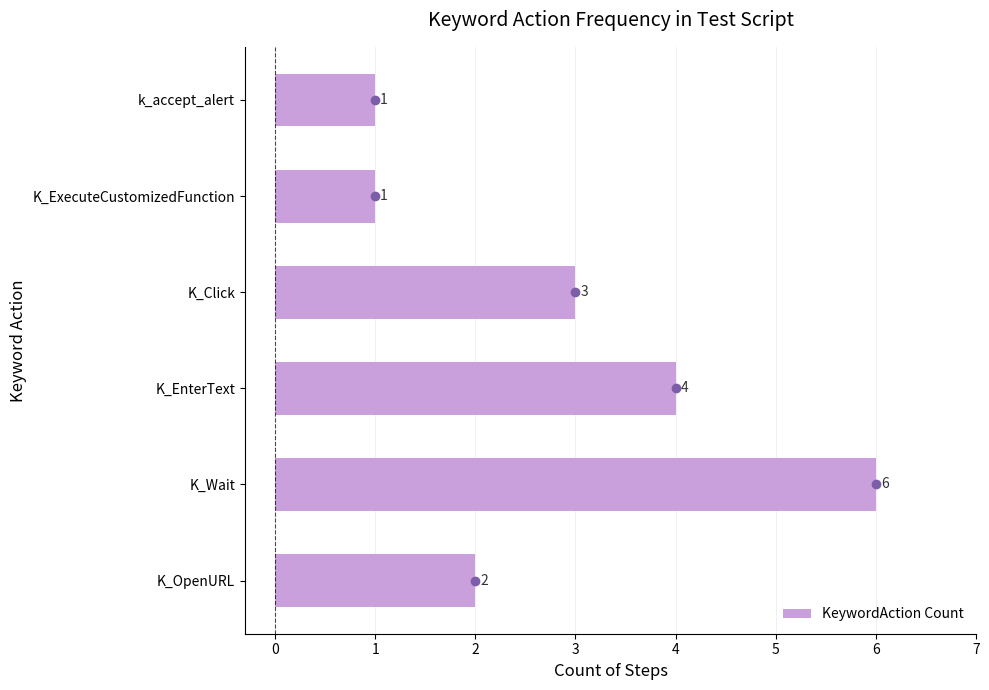

Count the values in the range 1 to 4.

5